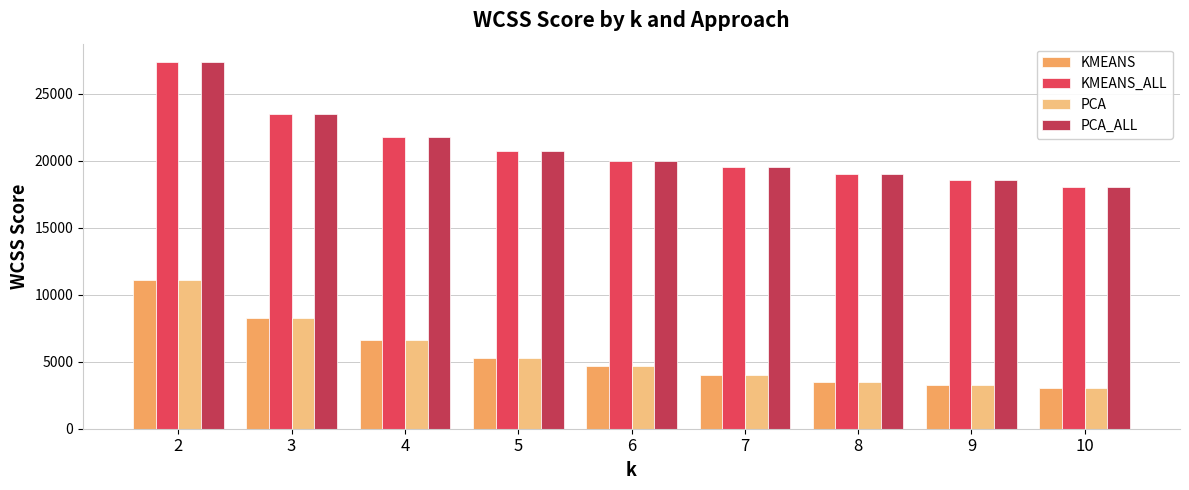

Reading left to right, what are all the values shown in this chart?

KMEANS: 2=11107.3	3=8239.5	4=6639.5	5=5265.8	6=4663.1	7=3981.4	8=3497.1	9=3261.9	10=3057.9
KMEANS_ALL: 2=27350.8	3=23486.0	4=21751.4	5=20726.3	6=19931.2	7=19507.4	8=19014.3	9=18582.1	10=18049.3
PCA: 2=11107.3	3=8239.5	4=6639.5	5=5265.8	6=4663.1	7=3981.4	8=3497.1	9=3261.9	10=3057.9
PCA_ALL: 2=27350.8	3=23486.0	4=21751.4	5=20726.3	6=19931.2	7=19507.4	8=19014.3	9=18582.1	10=18049.3